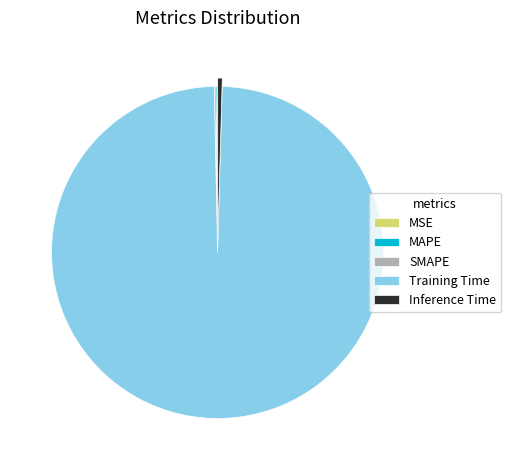

Is there a majority slice in this chart?

Yes